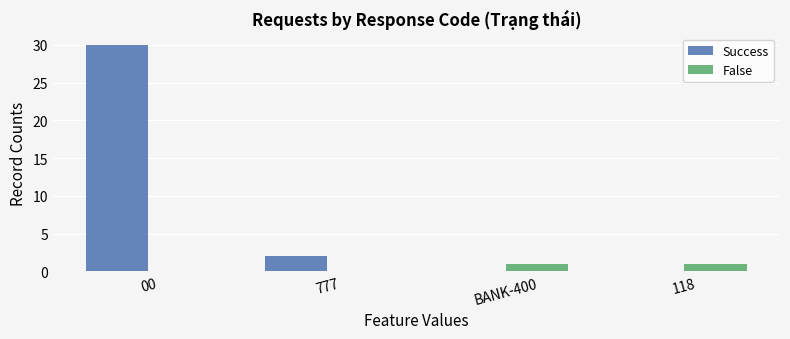

Between 777 and 118, which series saw the biggest shift?

Success